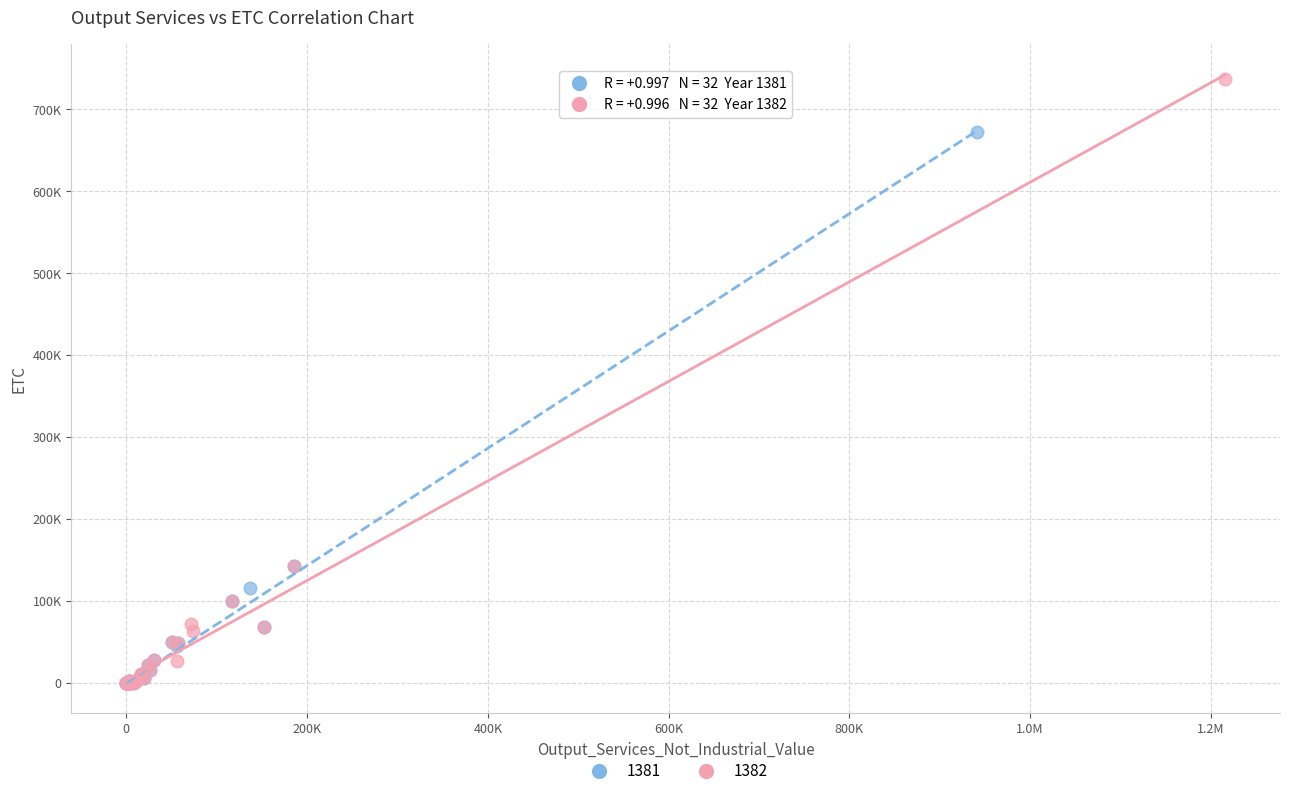

What are all the series names shown in the legend?

1381, 1382